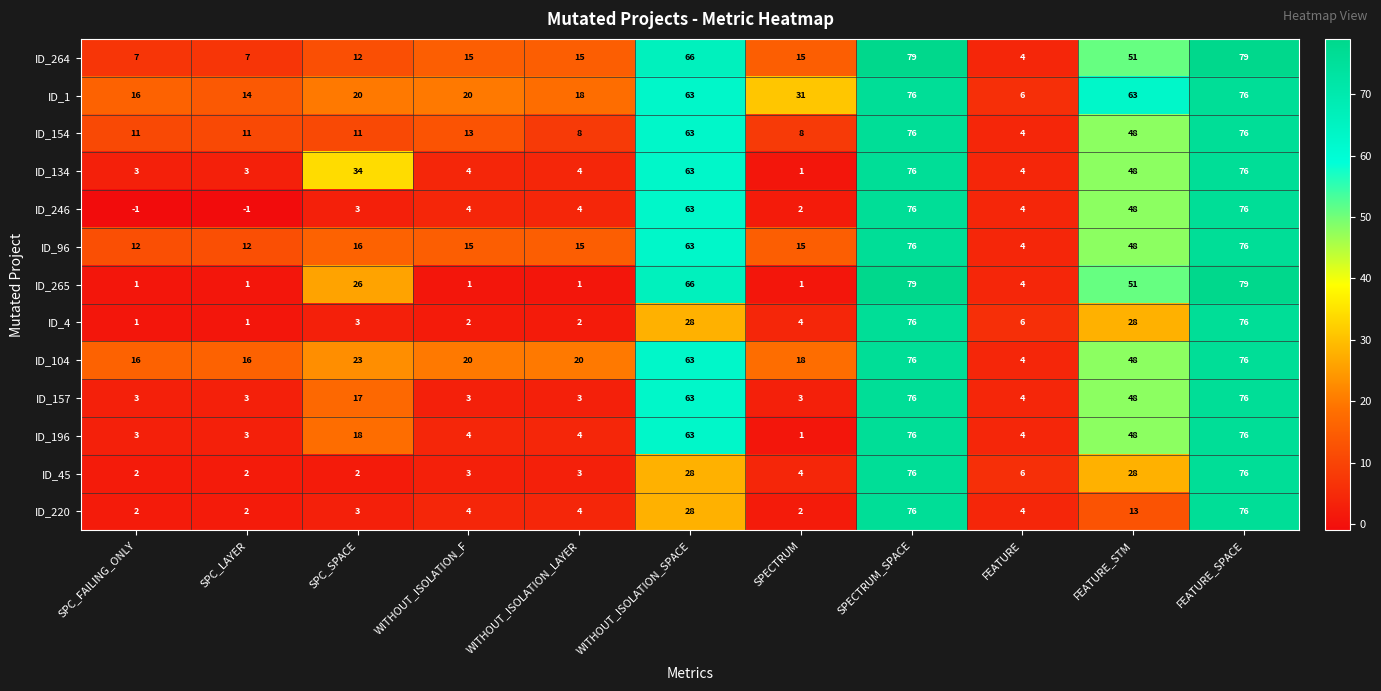

What is the maximum value shown in the chart?

79